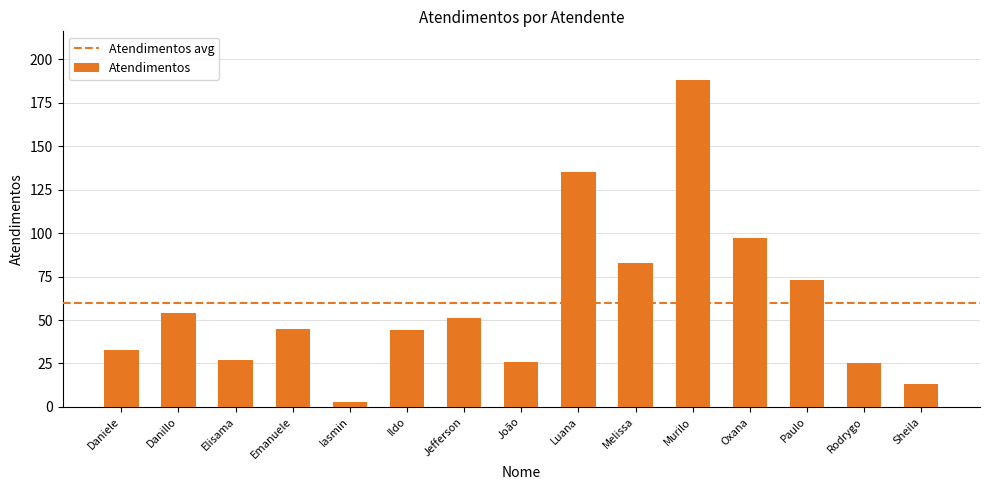

What is the difference between the values at Jefferson and Danillo?

3